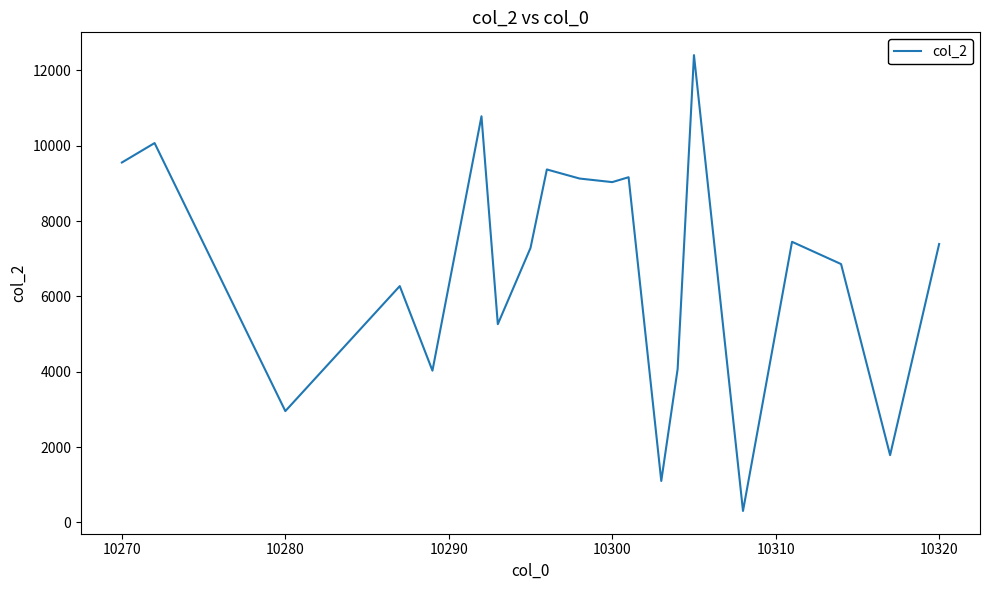

True or false: the data has more than 1 interior local peaks.

True